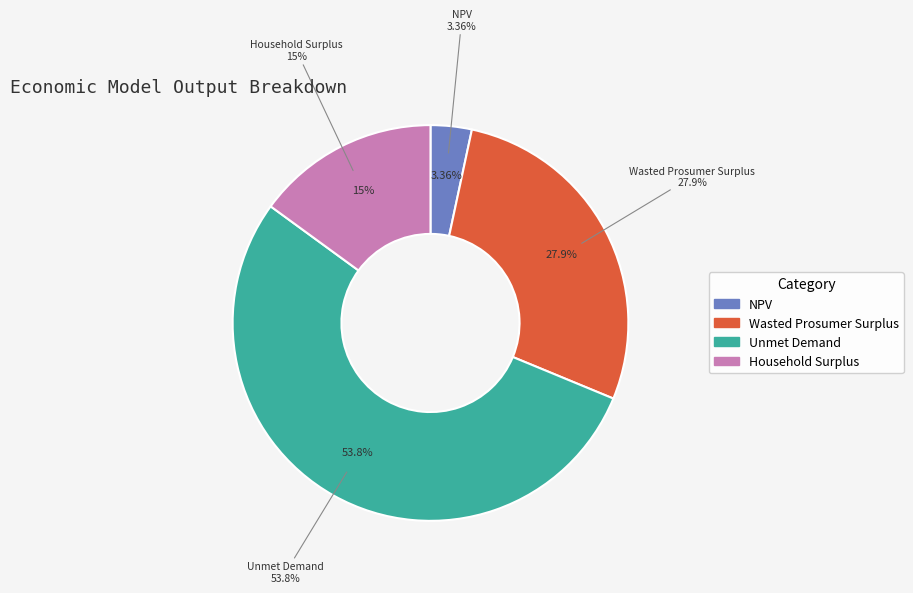

Rank the categories by value from lowest to highest.

NPV, Household Surplus, Wasted Prosumer Surplus, Unmet Demand